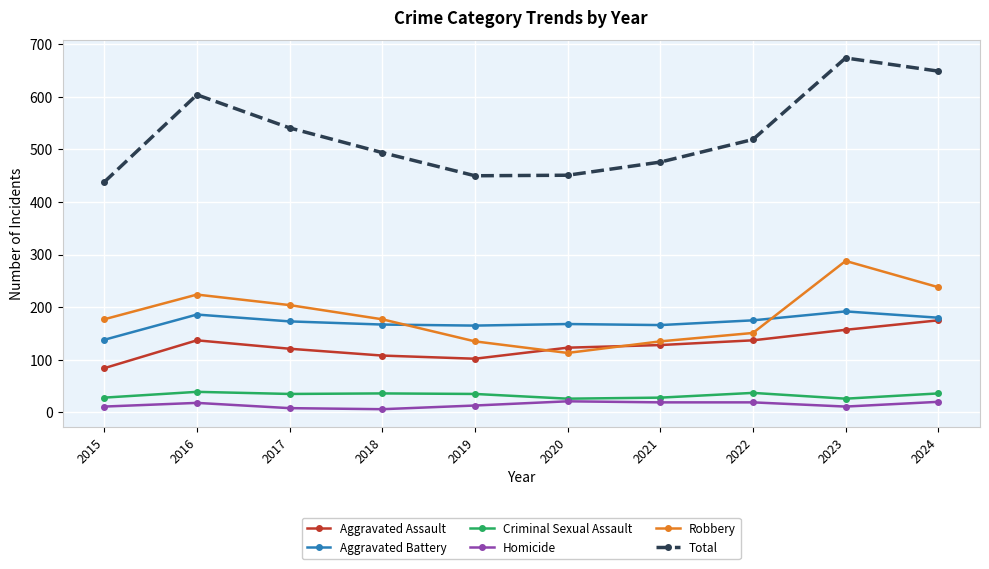

True or false: Criminal Sexual Assault has more than 1 points higher than both neighbors.

True